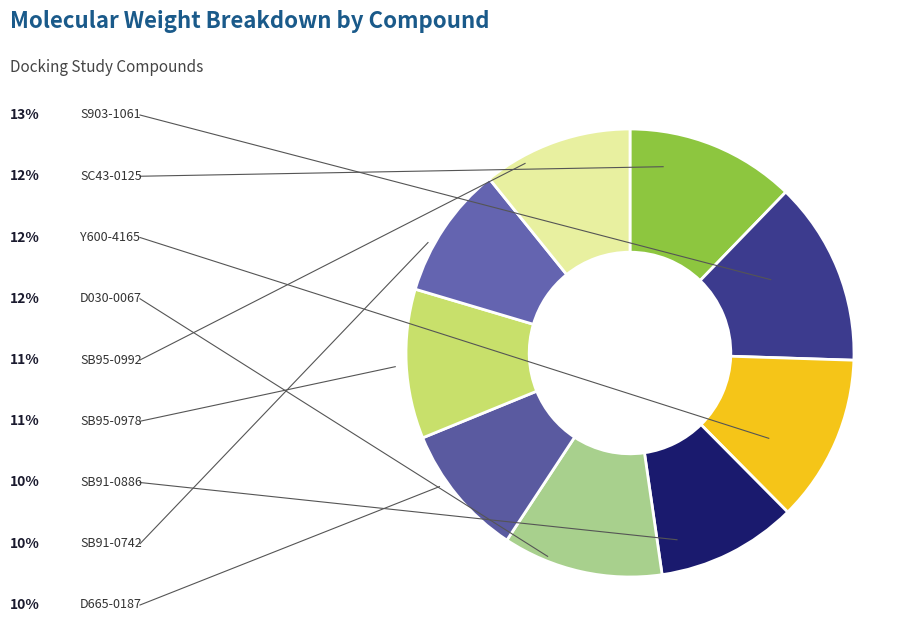

Count the number of slices in the pie.

9